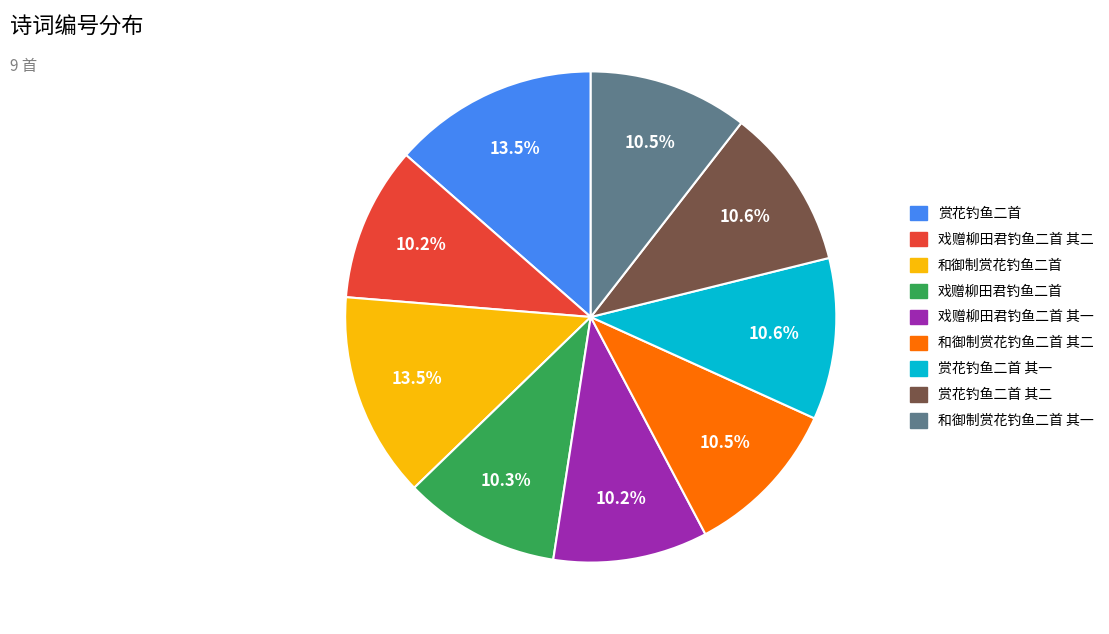

Is there any slice that represents more than half of the pie?

No